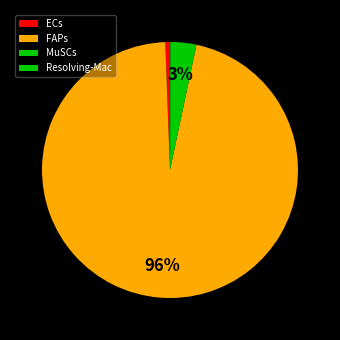

Which category accounts for the majority?

FAPs